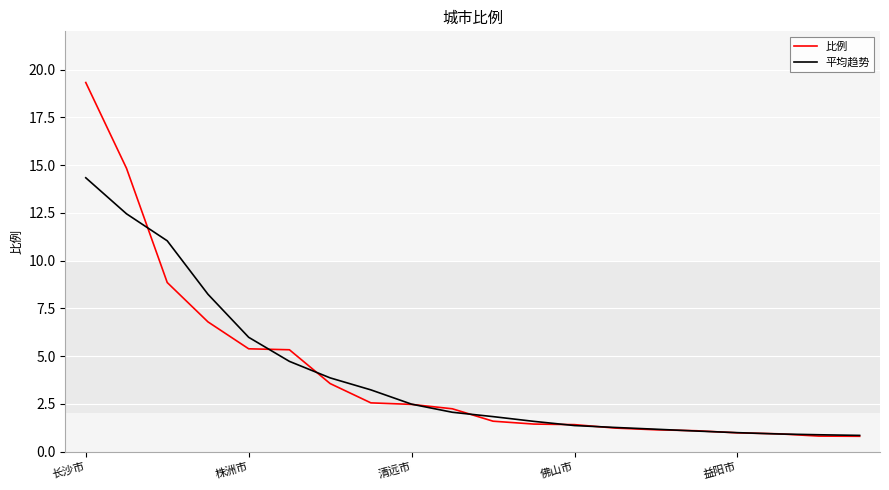

What is the maximum value for 平均趋势?

14.3